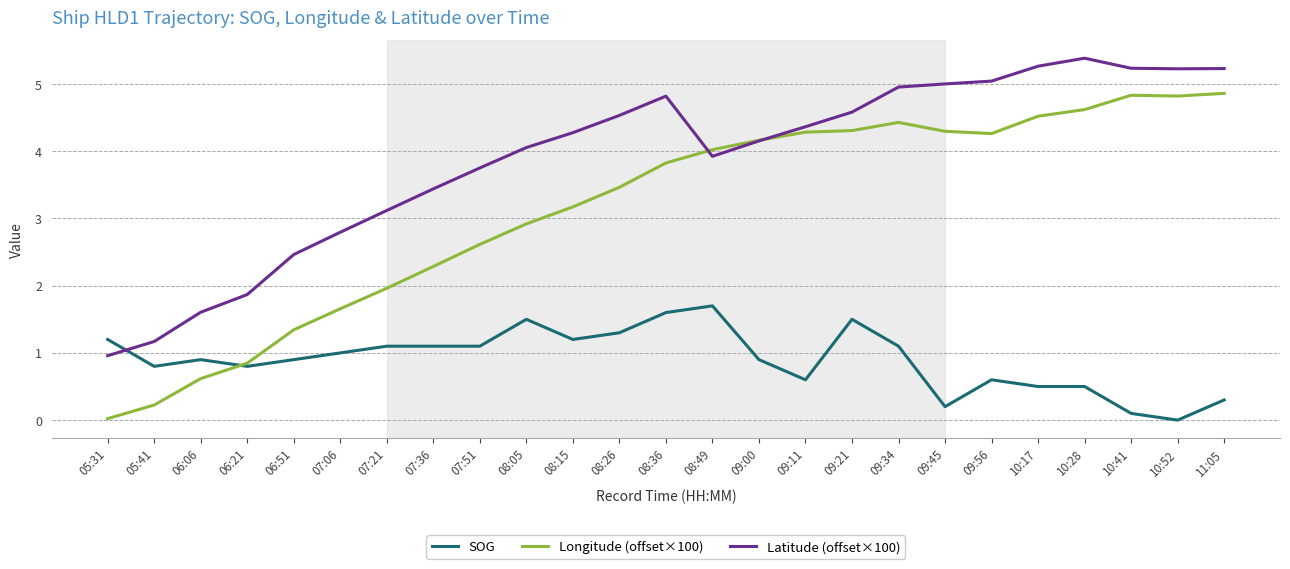

Which series ends up on top after the final intersection of Longitude (offset×100) and SOG?

Longitude (offset×100)